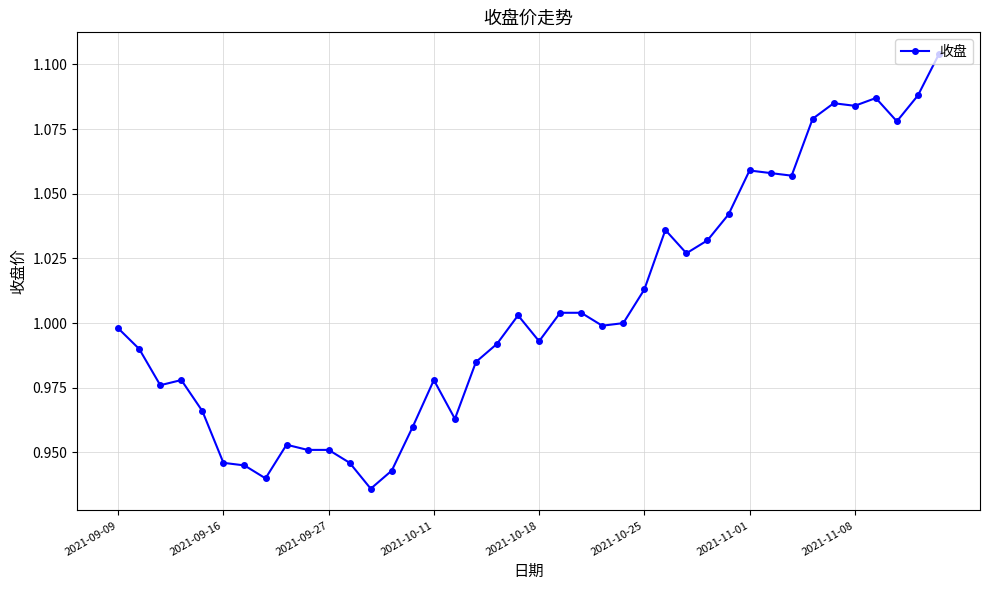

True or false: the data has more than 0 interior local peaks.

True